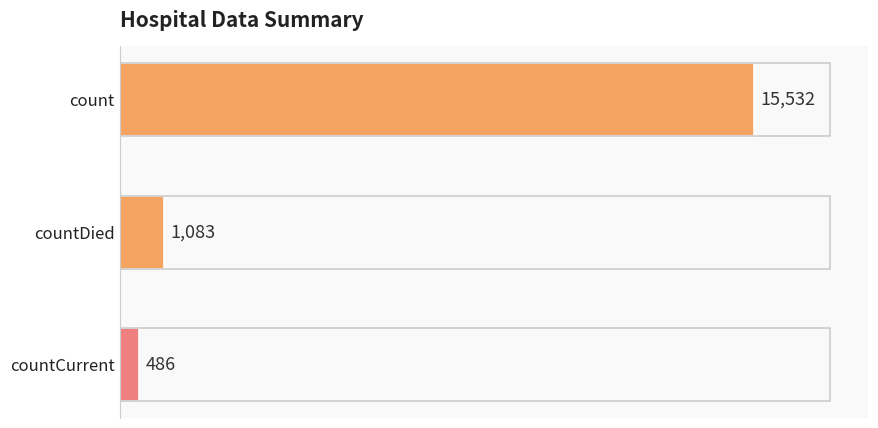

Reading top to bottom, extract all data points from this chart.

15532	1083	486